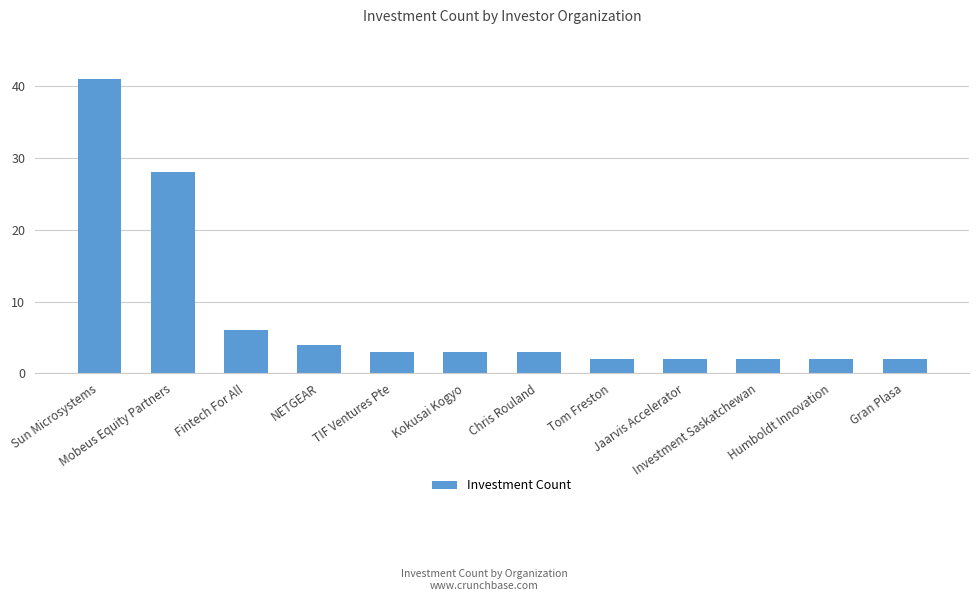

What is the ratio of the value at Fintech For All to the value at Kokusai Kogyo?

2.0